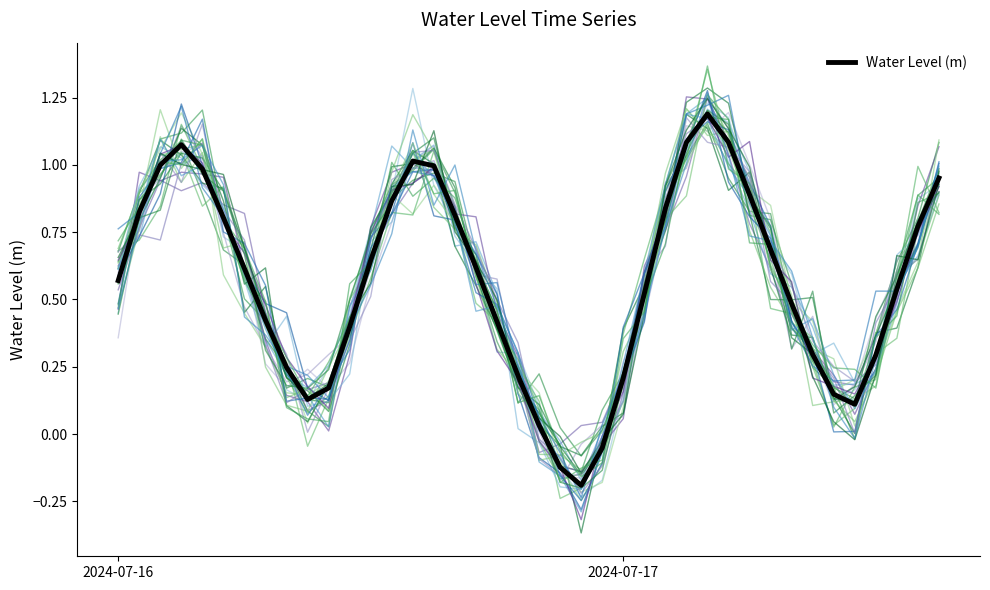

What is the highest value of the Water Level (m) series?

1.2